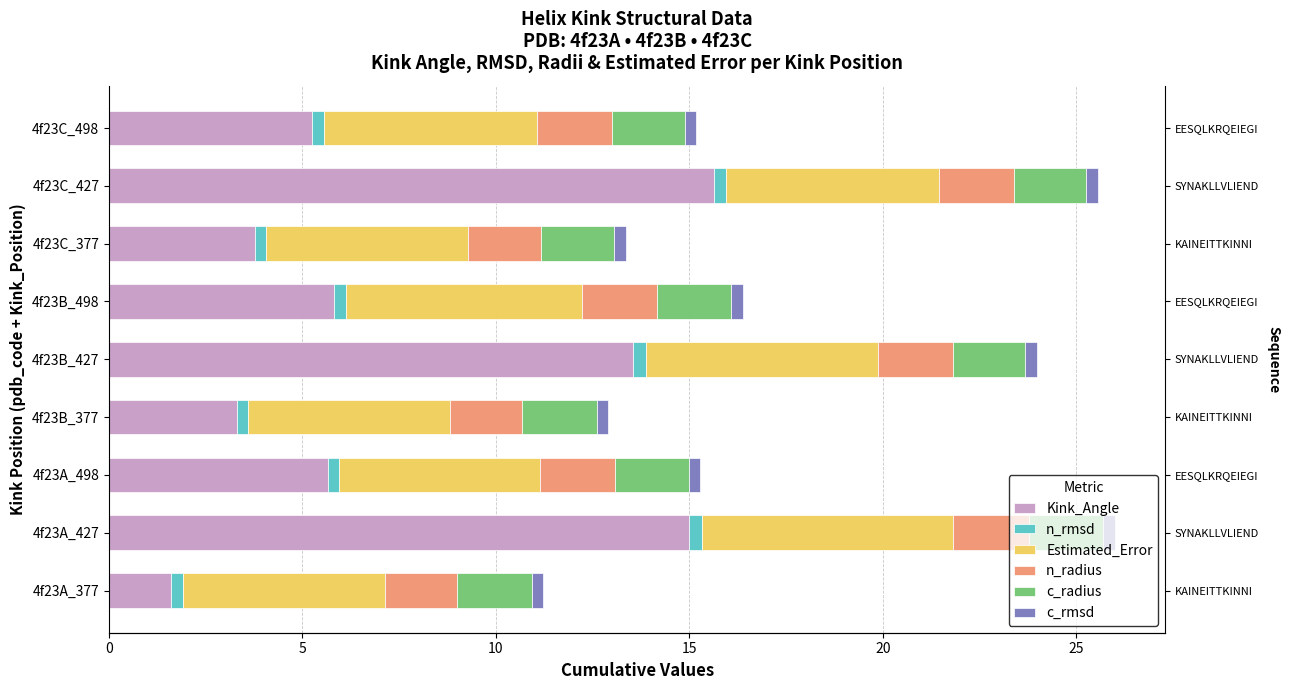

What is the sum of all n_rmsd values?

2.7